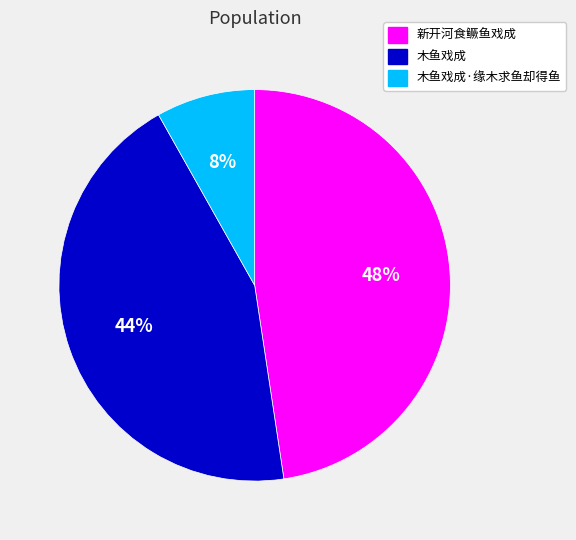

How many slices are in this pie chart?

3